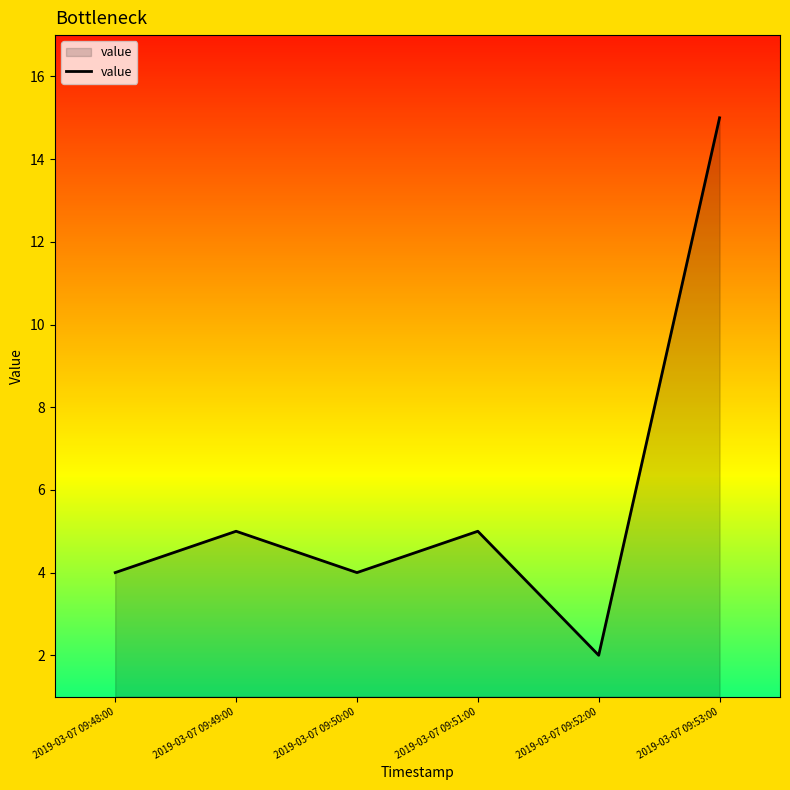

The chart shows a value of 1 at 2019-03-07 09:48:00. True or false?

False